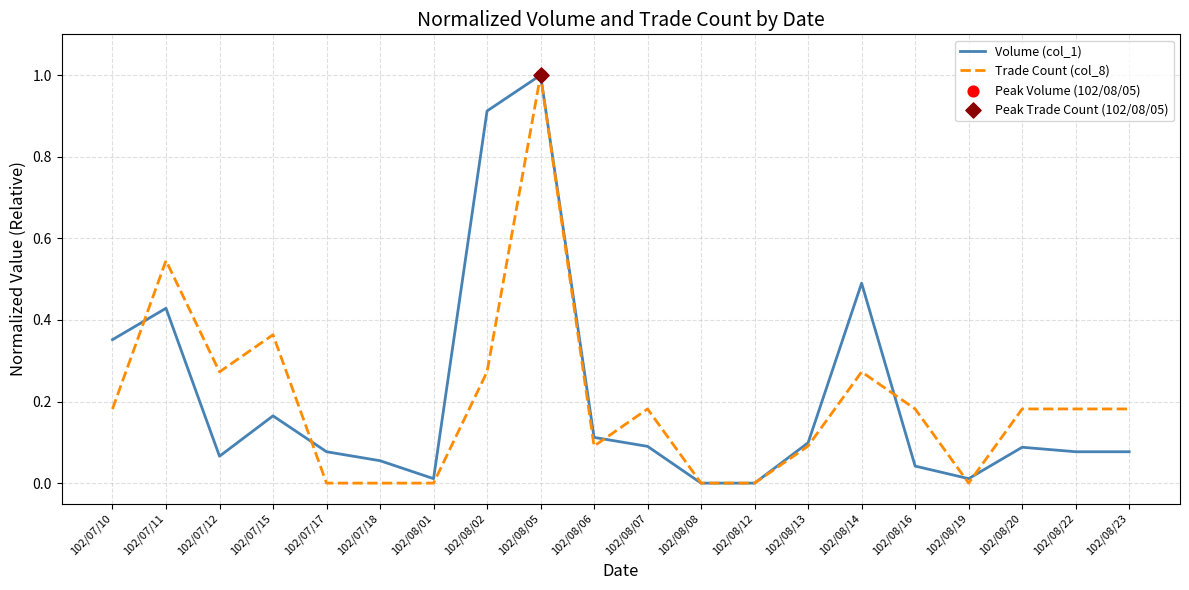

True or false: Trade Count (col_8) has a value of 0.0 at 102/08/01.

True